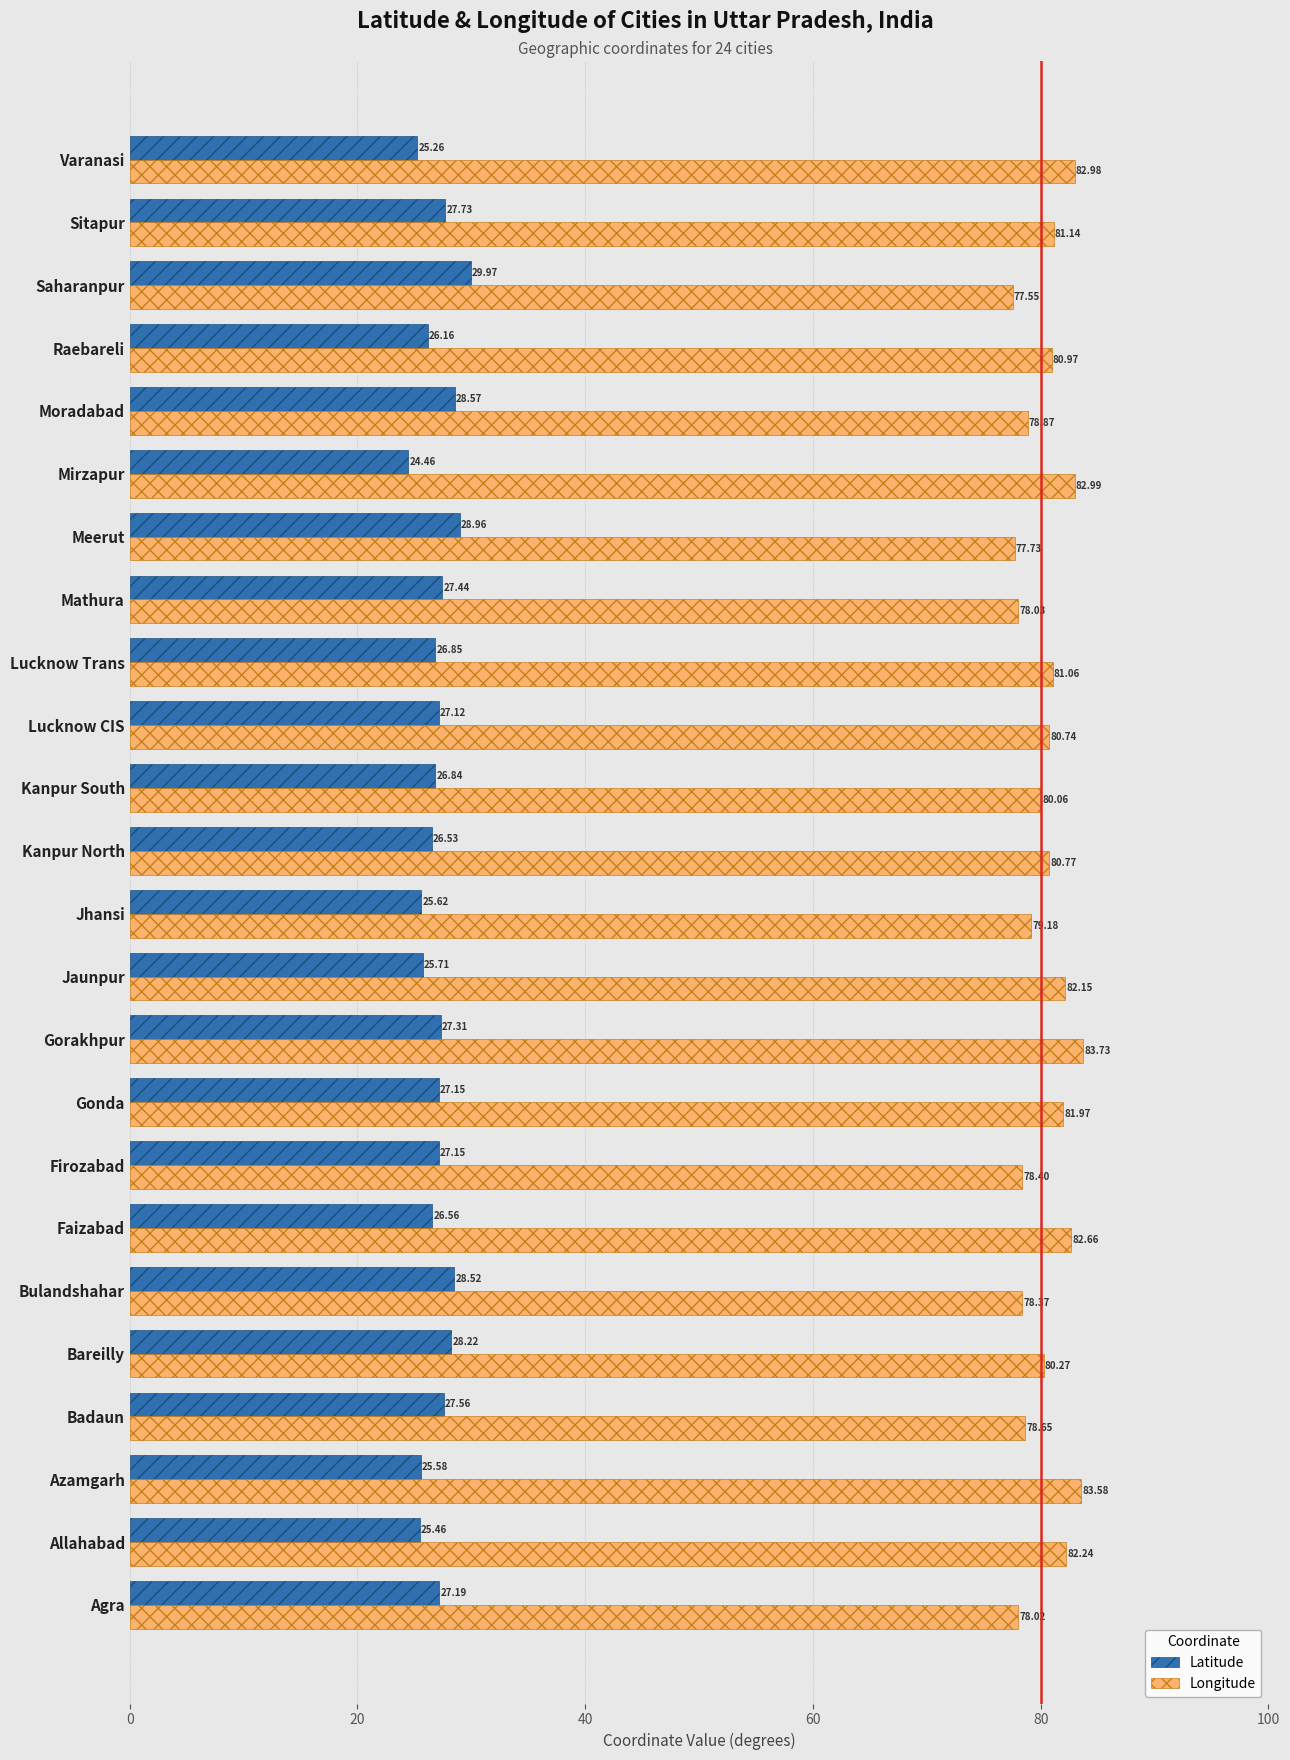

How many categories are shown in the chart?

24